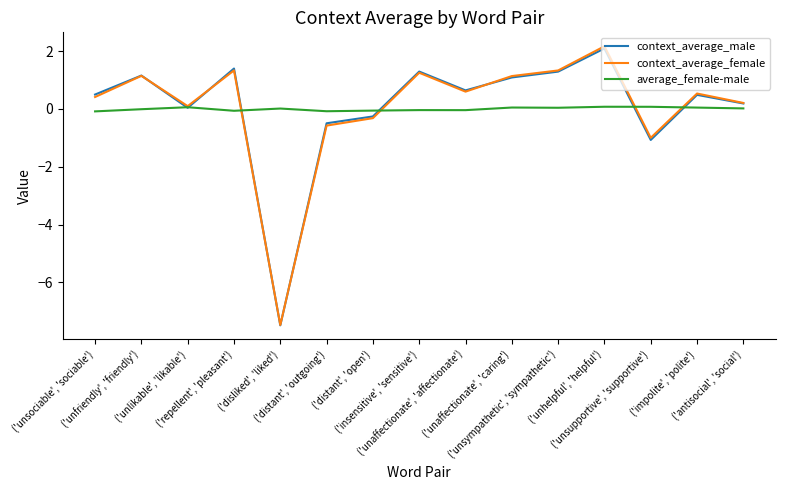

Which series has the largest range (max minus min)?

context_average_female